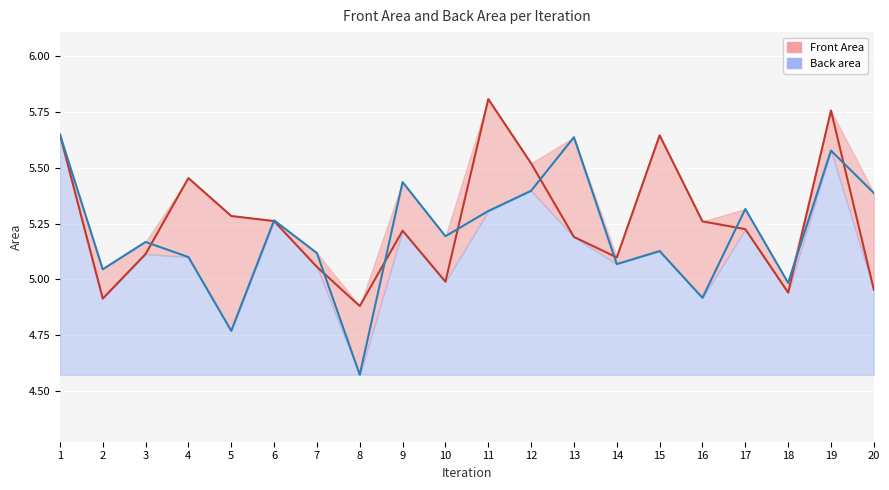

What is the spread (max minus min) of values at 7?

0.1